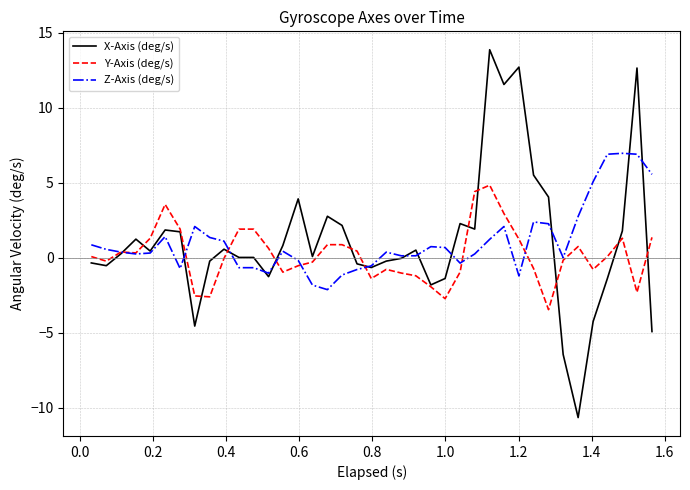

True or false: X-Axis (deg/s) and Z-Axis (deg/s) intersect in this chart.

True